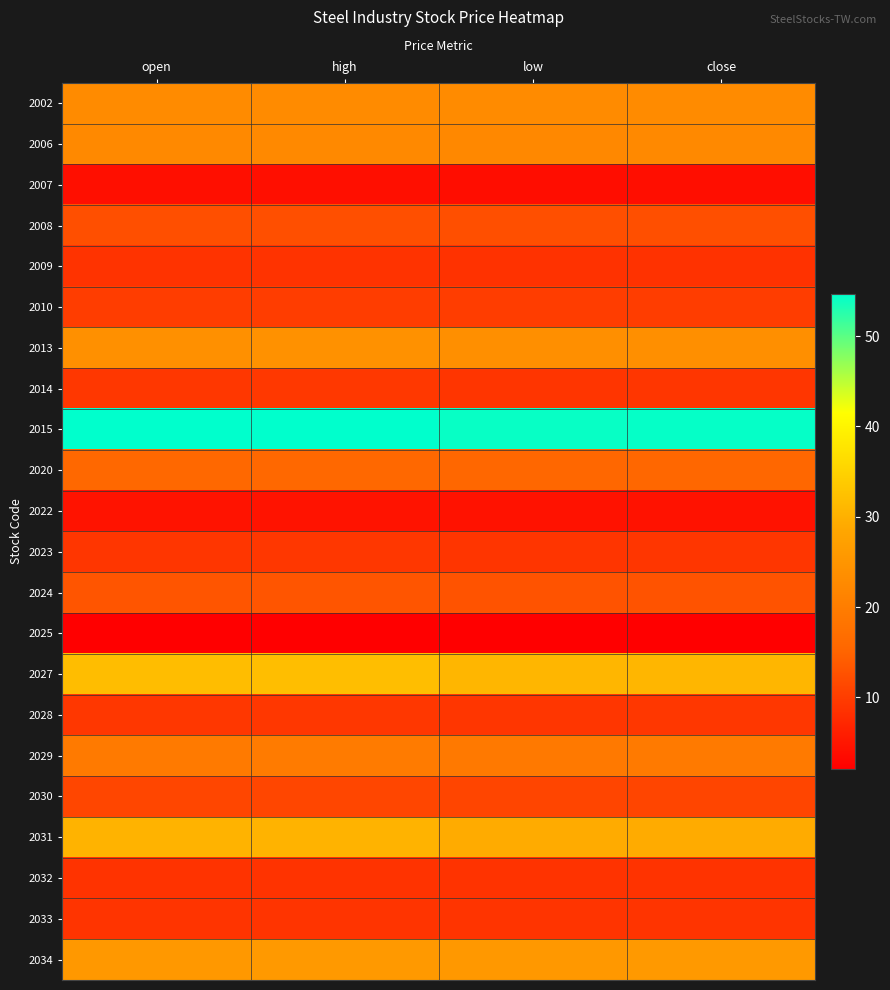

List the series in order of their peak value, highest first.

2015, 2027, 2031, 2034, 2013, 2002, 2006, 2029, 2020, 2024, 2008, 2030, 2010, 2014, 2028, 2023, 2033, 2032, 2009, 2022, 2007, 2025